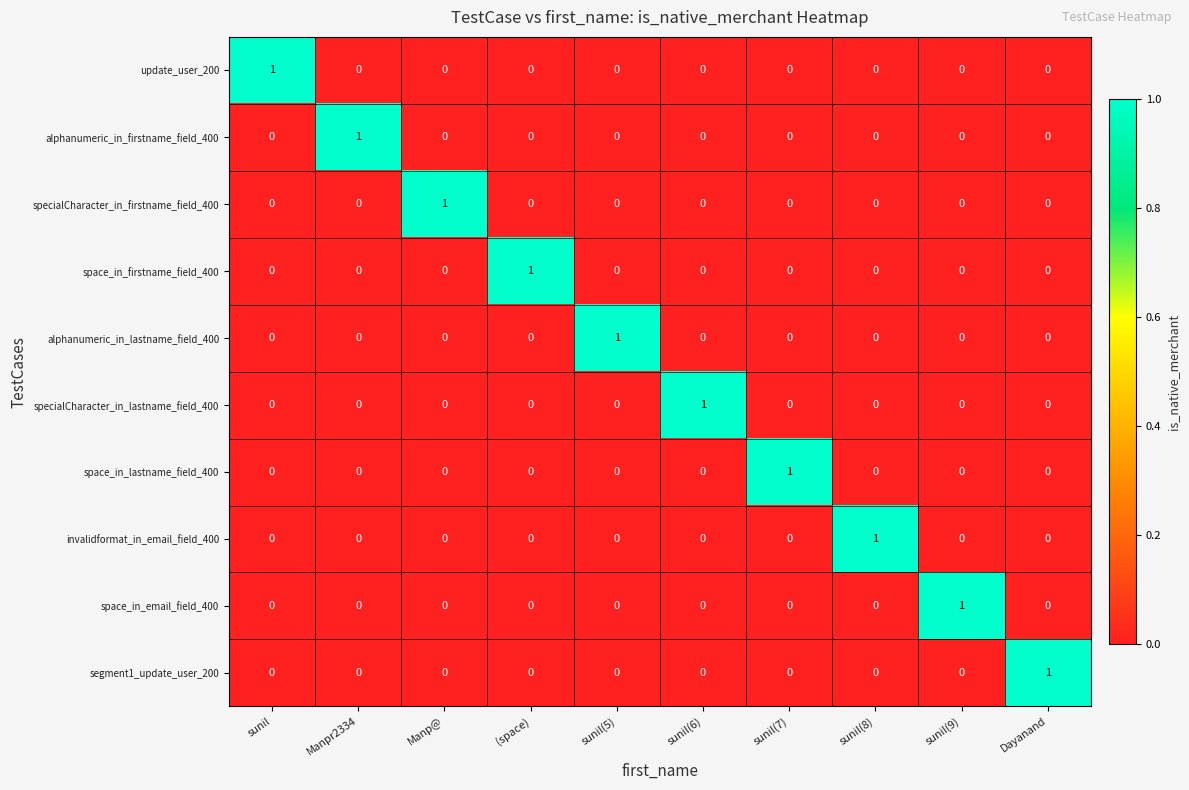

How many update_user_200 values are between 0 and 1?

10